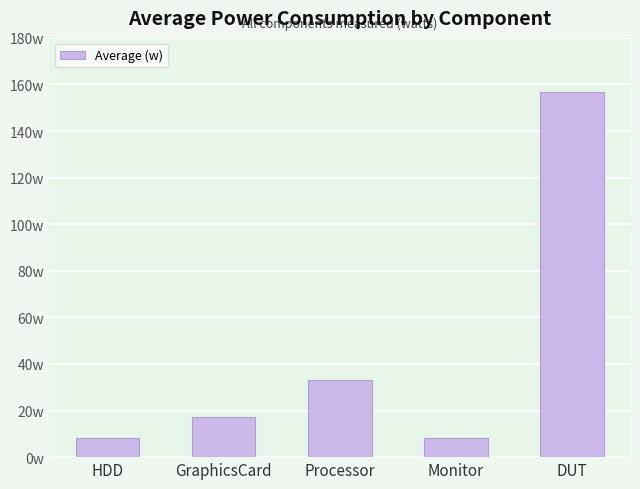

Rank the categories by value from highest to lowest.

DUT, Processor, GraphicsCard, HDD, Monitor